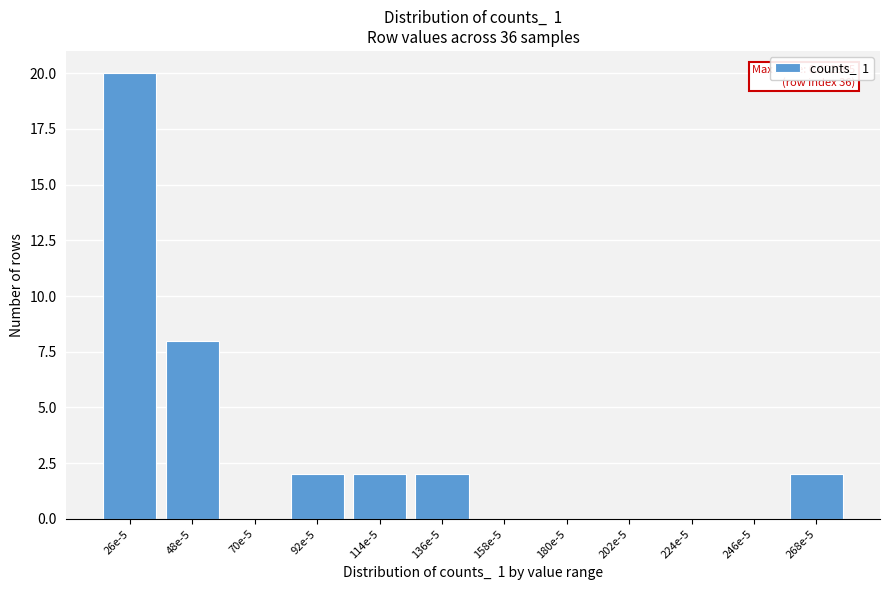

Reading left to right, extract all data points from this chart.

26e-5=20	48e-5=8	70e-5=0	92e-5=2	114e-5=2	136e-5=2	158e-5=0	180e-5=0	202e-5=0	224e-5=0	246e-5=0	268e-5=2